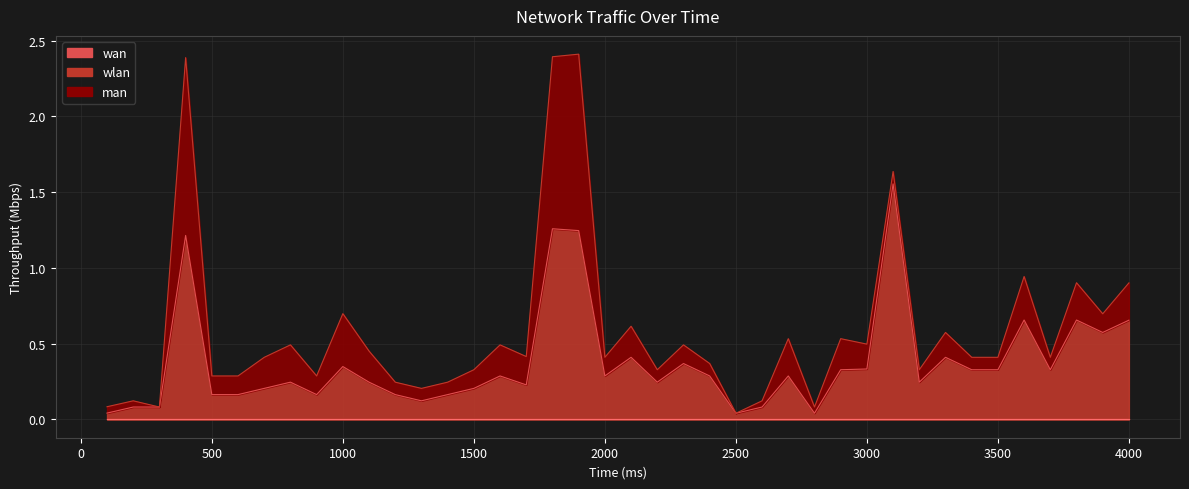

Reading left to right, extract all data points from this chart.

wan: 100.0=0.0	200.0=0.0	300.0=0.0	400.0=0.0	500.0=0.0	600.0=0.0	700.0=0.0	800.0=0.0	900.0=0.0	1000.0=0.0	1100.0=0.0	1200.0=0.0	1300.0=0.0	1400.0=0.0	1500.0=0.0	1600.0=0.0	1700.0=0.0	1800.0=0.0	1900.0=0.0	2000.0=0.0	2100.0=0.0	2200.0=0.0	2300.0=0.0	2400.0=0.0	2500.0=0.0	2600.0=0.0	2700.0=0.0	2800.0=0.0	2900.0=0.0	3000.0=0.0	3100.0=0.0	3200.0=0.0	3300.0=0.0	3400.0=0.0	3500.0=0.0	3600.0=0.0	3700.0=0.0	3800.0=0.0	3900.0=0.0	4000.0=0.0
wlan: 100.0=0.0	200.0=0.1	300.0=0.1	400.0=1.2	500.0=0.2	600.0=0.2	700.0=0.2	800.0=0.2	900.0=0.2	1000.0=0.3	1100.0=0.2	1200.0=0.2	1300.0=0.1	1400.0=0.2	1500.0=0.2	1600.0=0.3	1700.0=0.2	1800.0=1.3	1900.0=1.2	2000.0=0.3	2100.0=0.4	2200.0=0.2	2300.0=0.4	2400.0=0.3	2500.0=0.0	2600.0=0.1	2700.0=0.3	2800.0=0.0	2900.0=0.3	3000.0=0.3	3100.0=1.6	3200.0=0.2	3300.0=0.4	3400.0=0.3	3500.0=0.3	3600.0=0.7	3700.0=0.3	3800.0=0.7	3900.0=0.6	4000.0=0.7
man: 100.0=0.0	200.0=0.0	300.0=0.0	400.0=1.2	500.0=0.1	600.0=0.1	700.0=0.2	800.0=0.2	900.0=0.1	1000.0=0.3	1100.0=0.2	1200.0=0.1	1300.0=0.1	1400.0=0.1	1500.0=0.1	1600.0=0.2	1700.0=0.2	1800.0=1.1	1900.0=1.2	2000.0=0.1	2100.0=0.2	2200.0=0.1	2300.0=0.1	2400.0=0.1	2500.0=0.0	2600.0=0.0	2700.0=0.2	2800.0=0.0	2900.0=0.2	3000.0=0.2	3100.0=0.1	3200.0=0.1	3300.0=0.2	3400.0=0.1	3500.0=0.1	3600.0=0.3	3700.0=0.1	3800.0=0.2	3900.0=0.1	4000.0=0.2